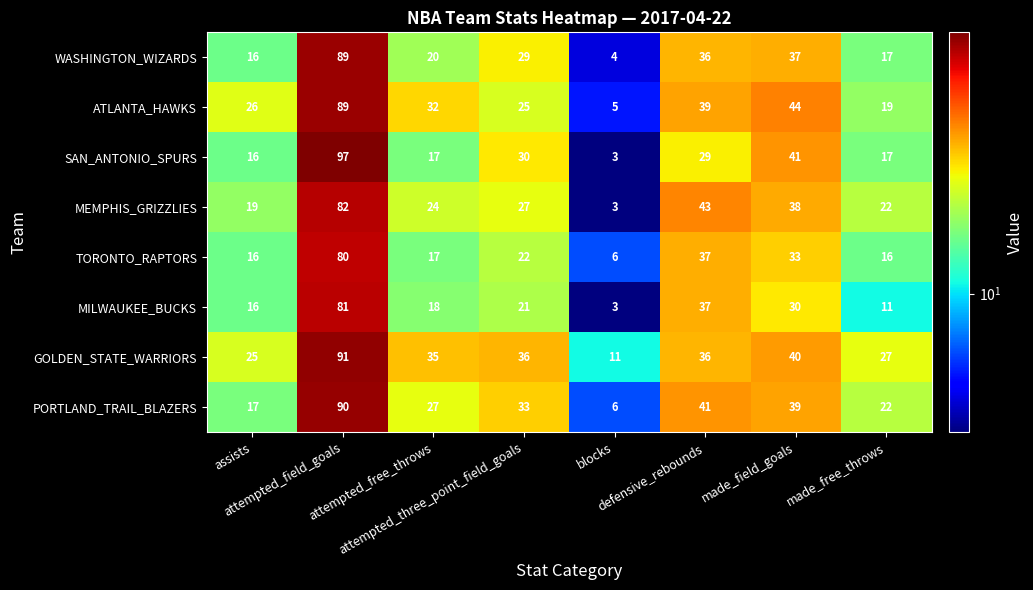

Which series has the largest range (max minus min)?

SAN_ANTONIO_SPURS